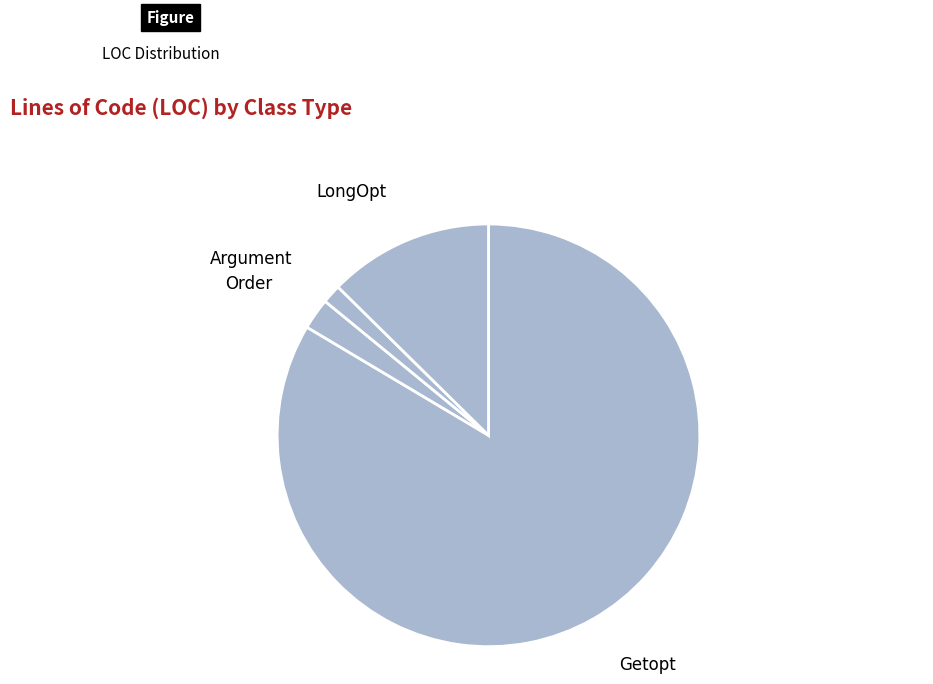

Does any single category account for the majority?

Yes